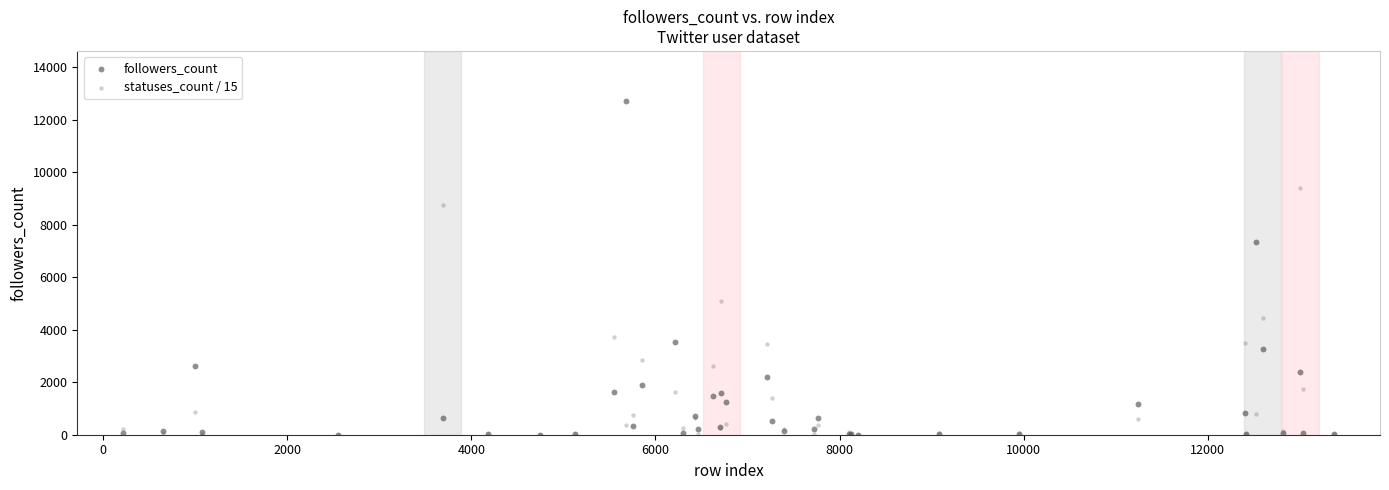

In the followers_count series, what Y value is closest to 6357?

7341.0